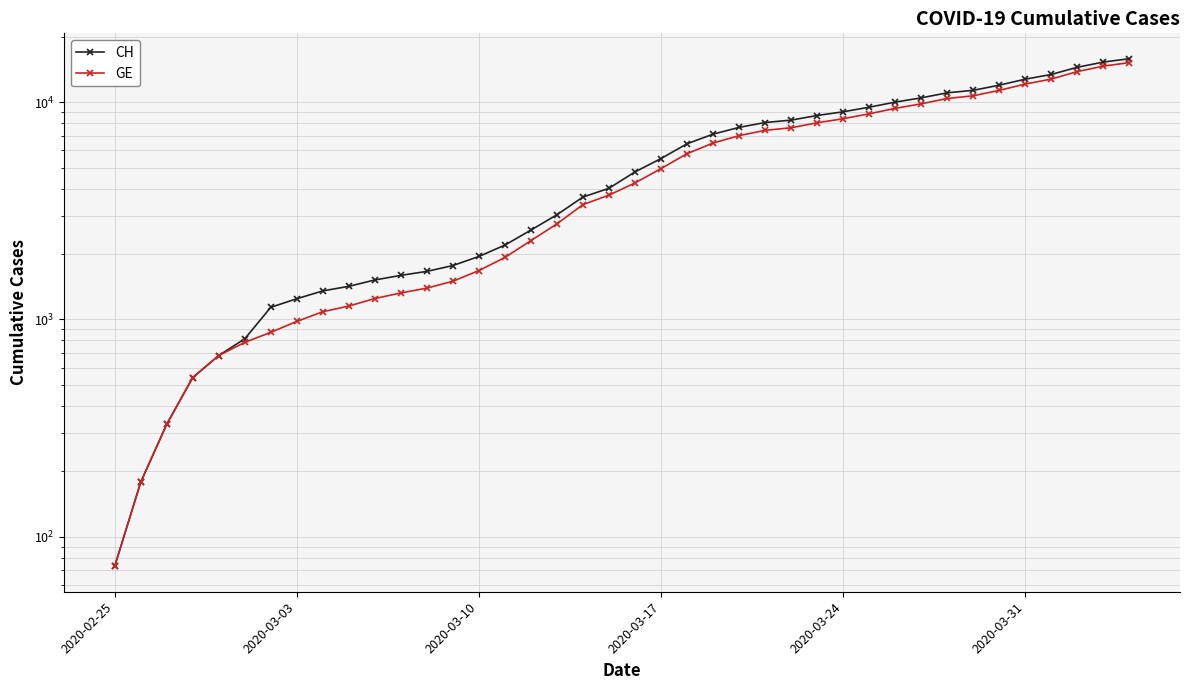

Which series has the widest spread of values?

CH